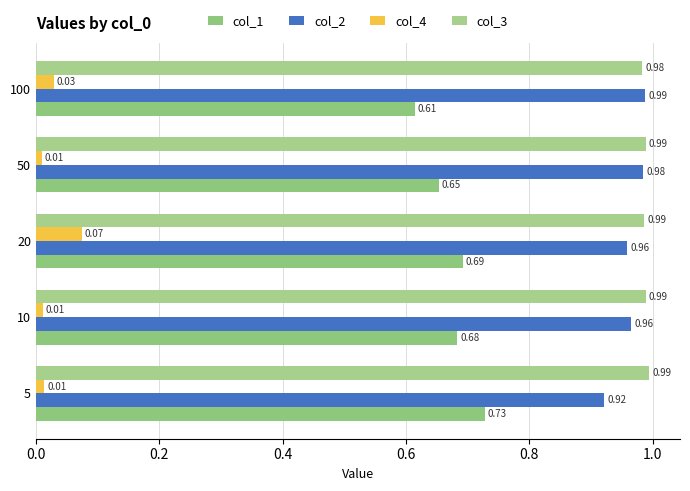

What is the maximum value shown in the chart?

1.0